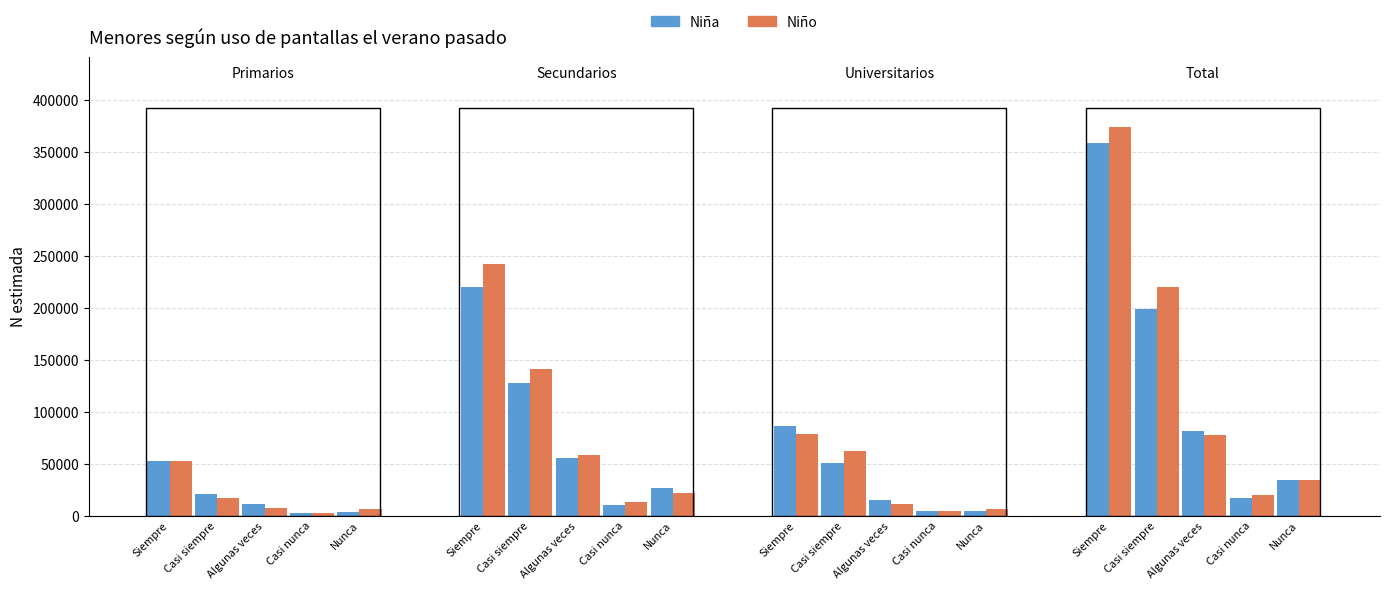

What are all the series names shown in the legend?

Niña, Niño